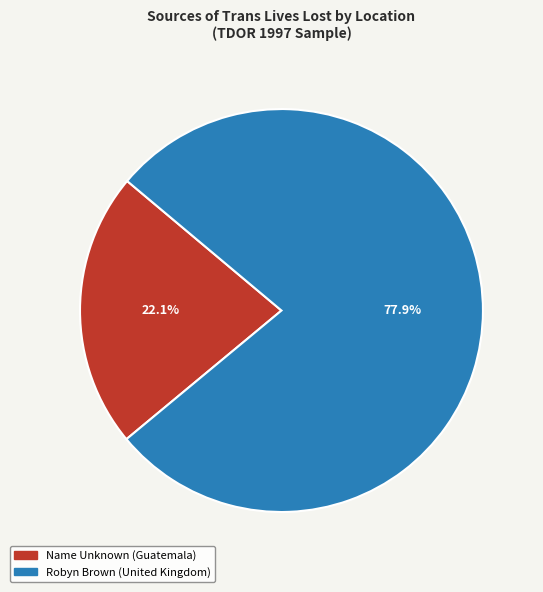

To the nearest percent, what is the difference between the largest and smallest slice percentages?

56%